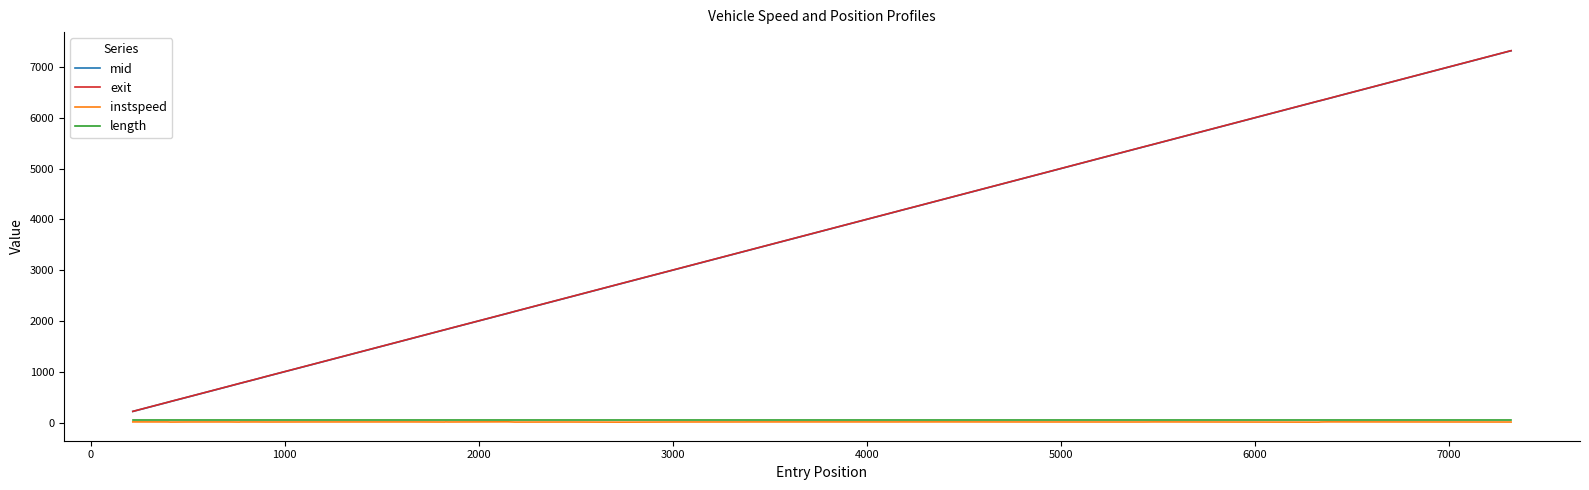

Is this an area chart (filled region under the line)?

No